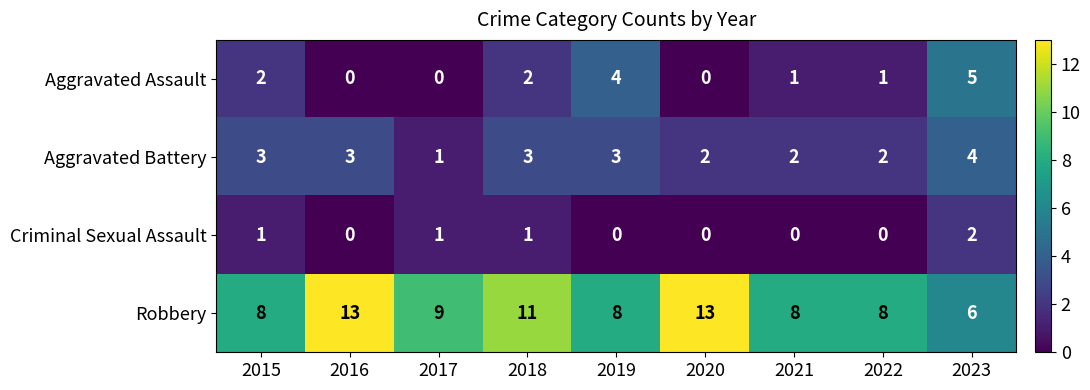

The Robbery series shows 8 at 2021. True or false?

True